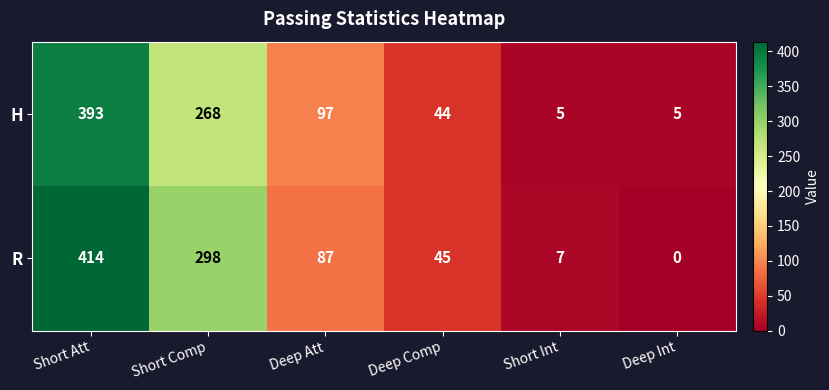

What is the total value across all series at Short Att?

807